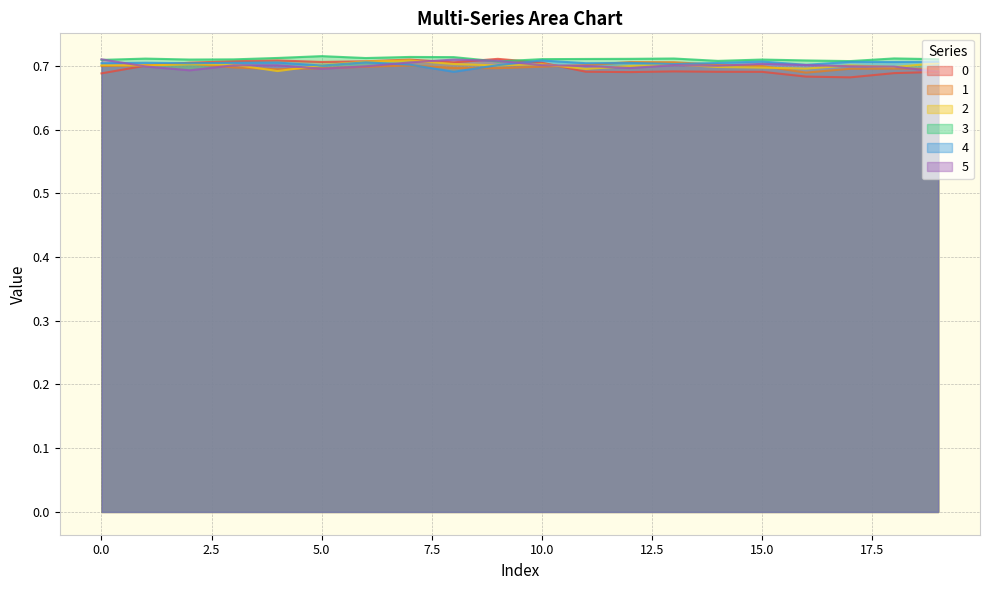

At which category is the sum across all series the highest?

7